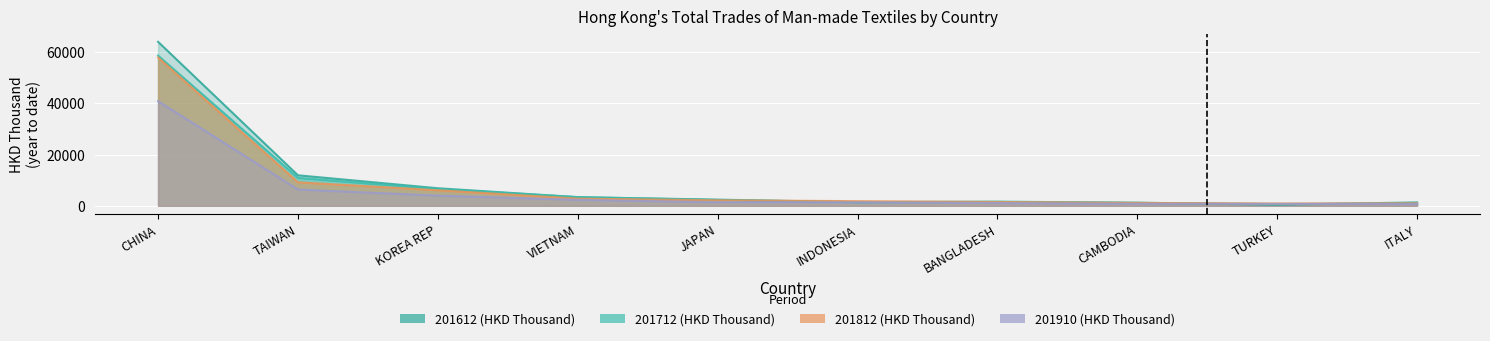

What is the label of the 2nd point from the right?

TURKEY